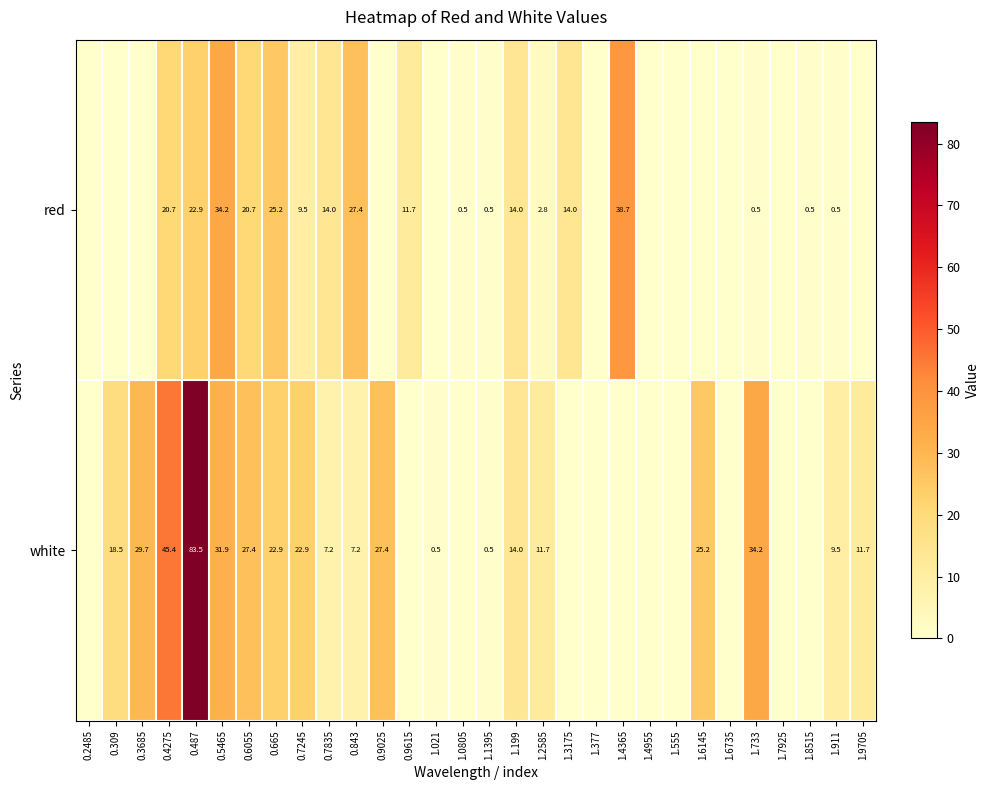

What is the spread (max minus min) of values at 0.4275?

24.7